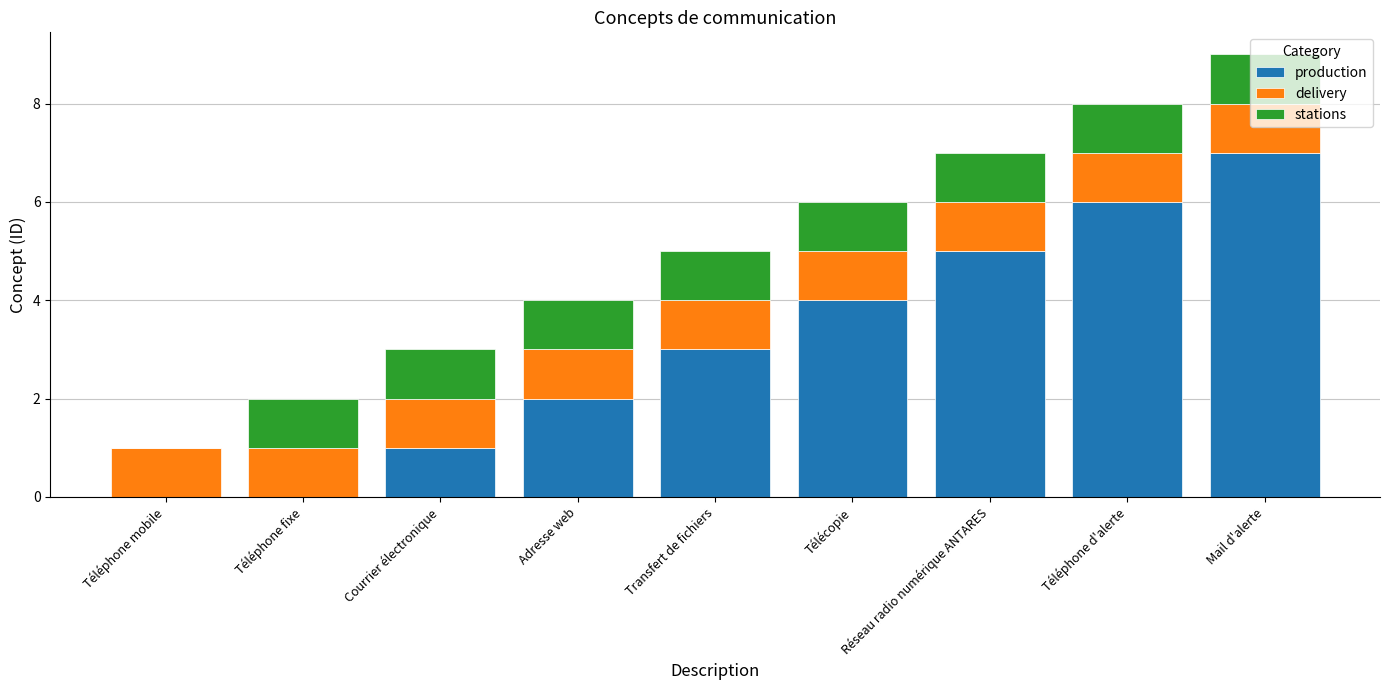

The value of production at Courrier électronique is 2. True or false?

False